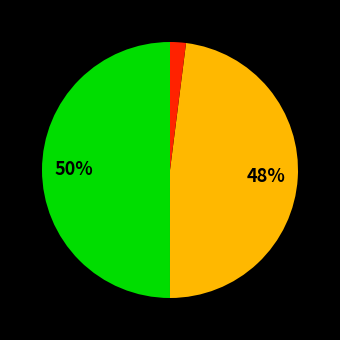

To the nearest percent, what is the difference between the largest and smallest slice percentages?

48%